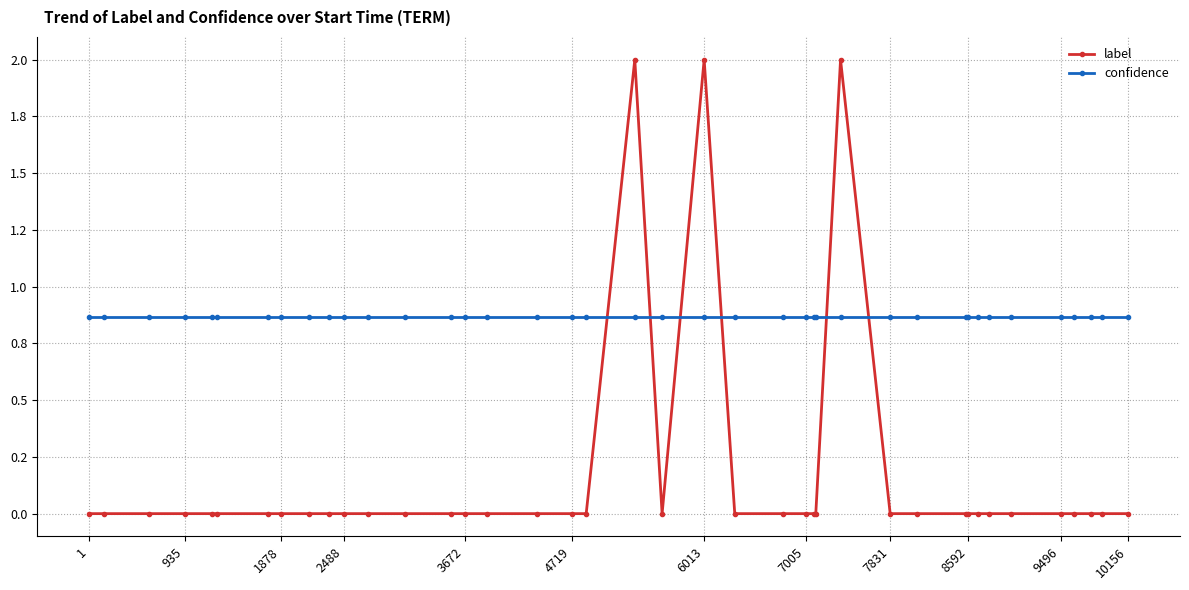

Reading left to right, what are all the values shown in this chart?

label: 0.0	0.0	0.0	0.0	0.0	0.0	0.0	0.0	0.0	0.0	0.0	0.0	0.0	0.0	0.0	0.0	0.0	0.0	0.0	2.0	0.0	2.0	0.0	0.0	0.0	0.0	0.0	2.0	0.0	0.0	0.0	0.0	0.0	0.0	0.0	0.0	0.0	0.0	0.0	0.0
confidence: 0.9	0.9	0.9	0.9	0.9	0.9	0.9	0.9	0.9	0.9	0.9	0.9	0.9	0.9	0.9	0.9	0.9	0.9	0.9	0.9	0.9	0.9	0.9	0.9	0.9	0.9	0.9	0.9	0.9	0.9	0.9	0.9	0.9	0.9	0.9	0.9	0.9	0.9	0.9	0.9